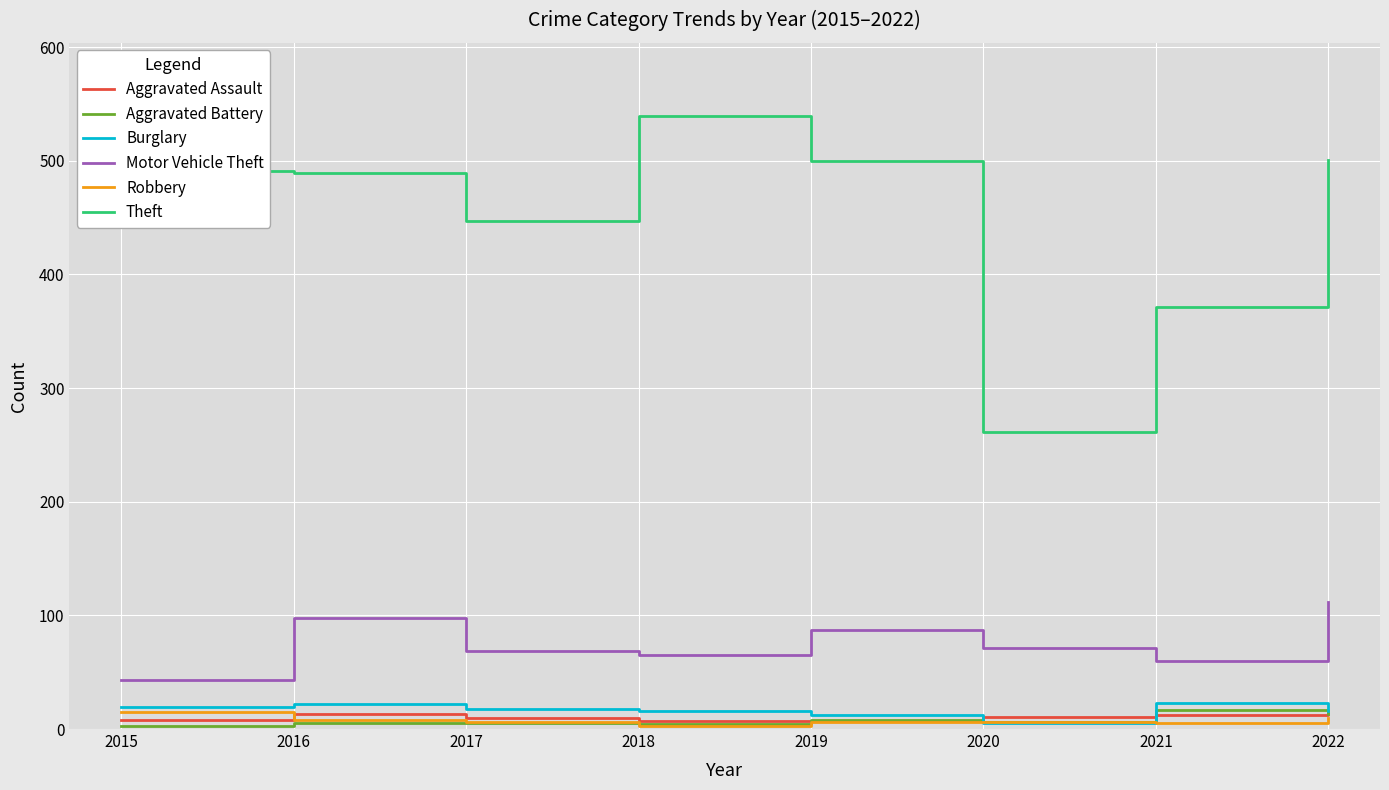

What is the sum of all Theft values?

3599